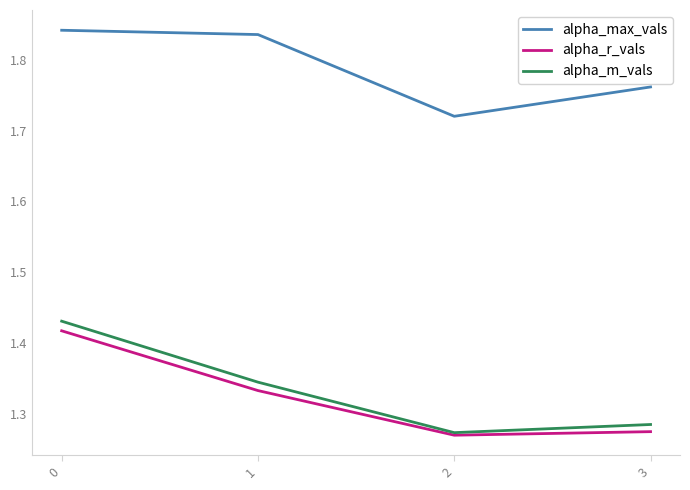

Is the value of alpha_r_vals at 3 greater than the value of alpha_max_vals at 3?

No